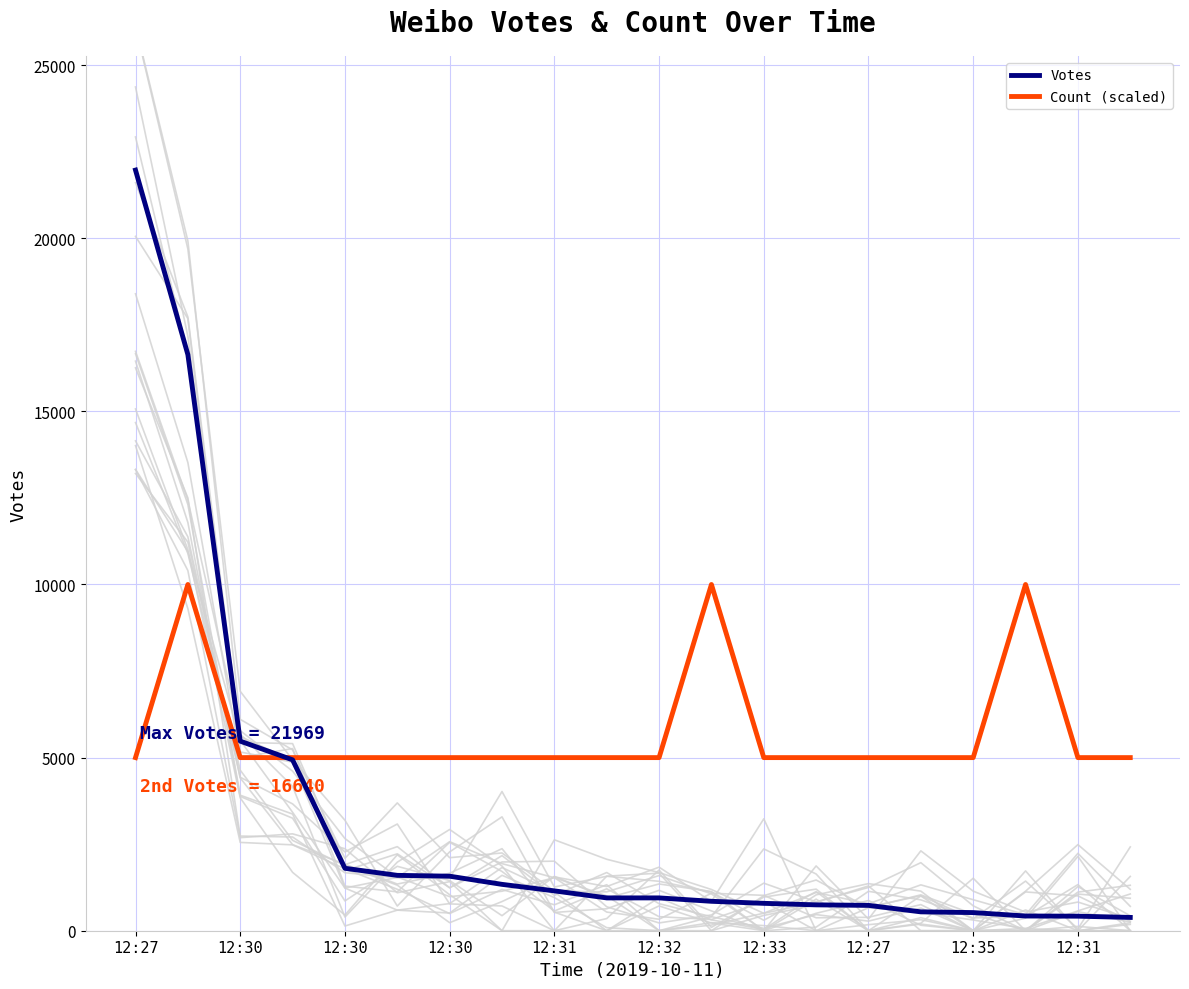

Rank the series by their maximum value, from lowest to highest.

Count (scaled), Votes